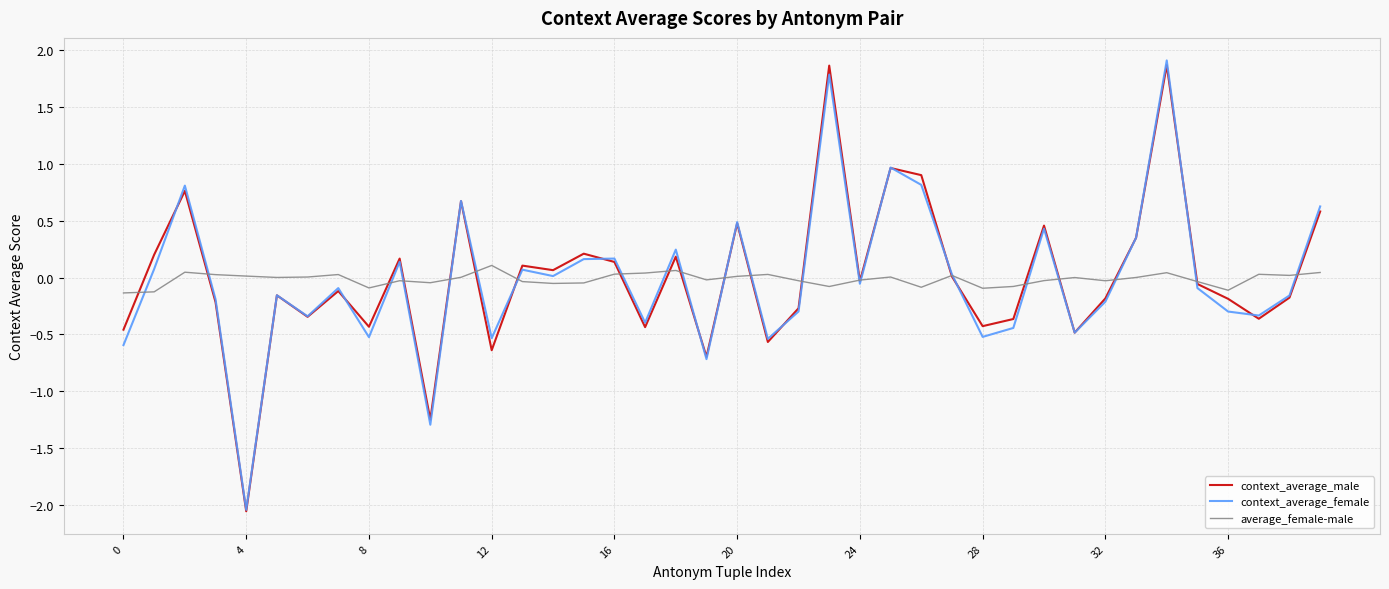

What is the difference between the second highest and second lowest values in the context_average_male series?

3.1